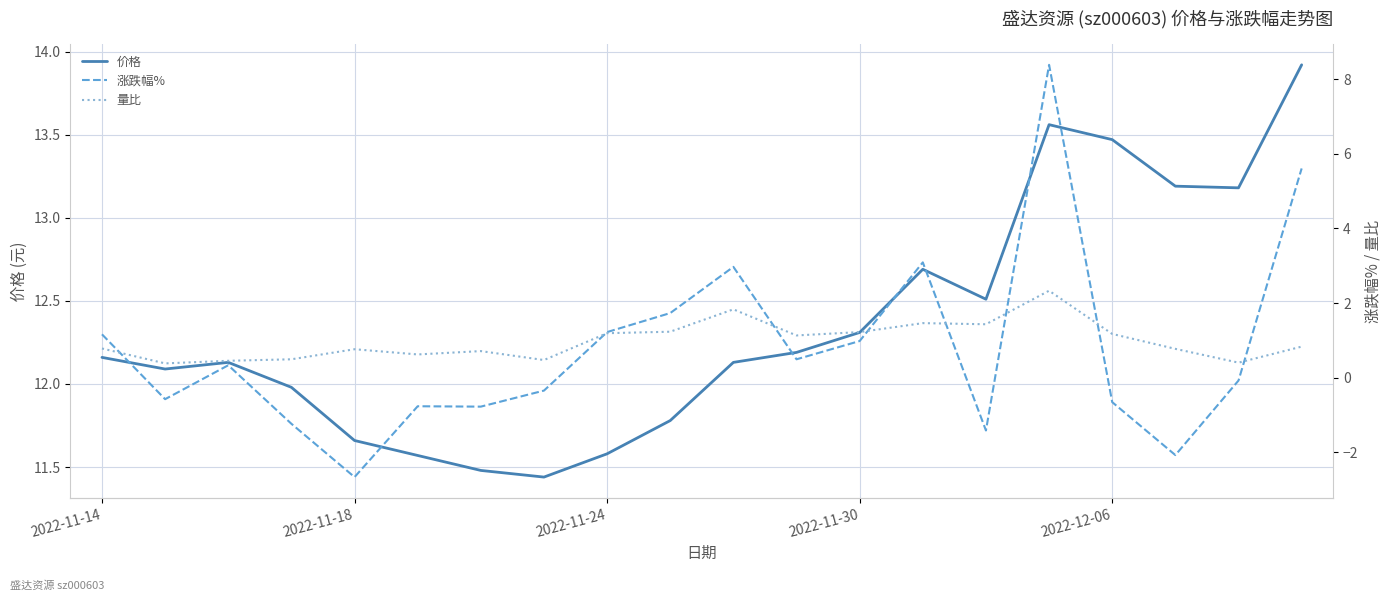

True or false: 量比 has a value of 0.4 at 2022-11-30.

False